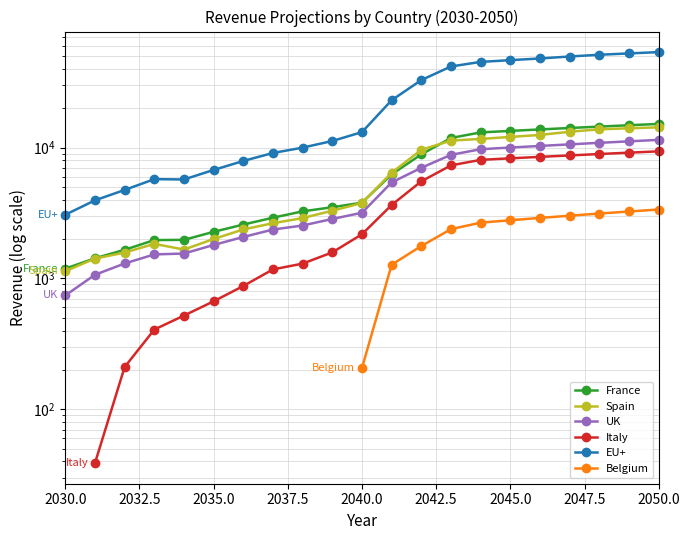

True or false: UK and France cross at least once.

False